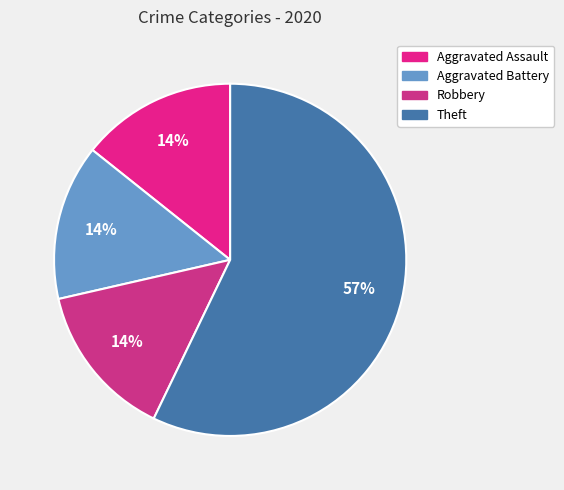

What is the largest slice in the pie chart?

Theft